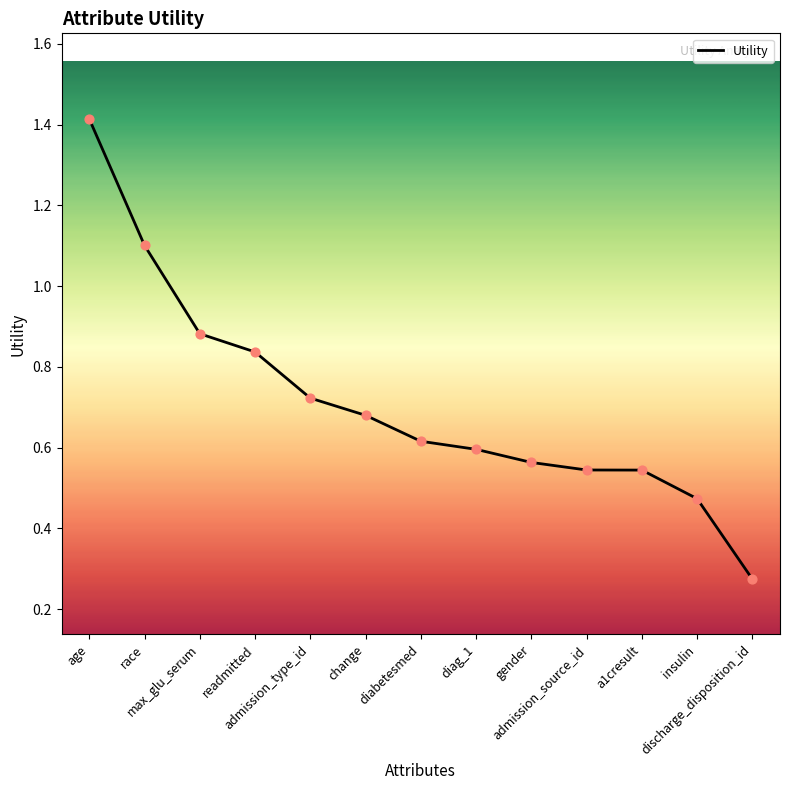

What is the change in value from max_glu_serum to diabetesmed?

-0.3